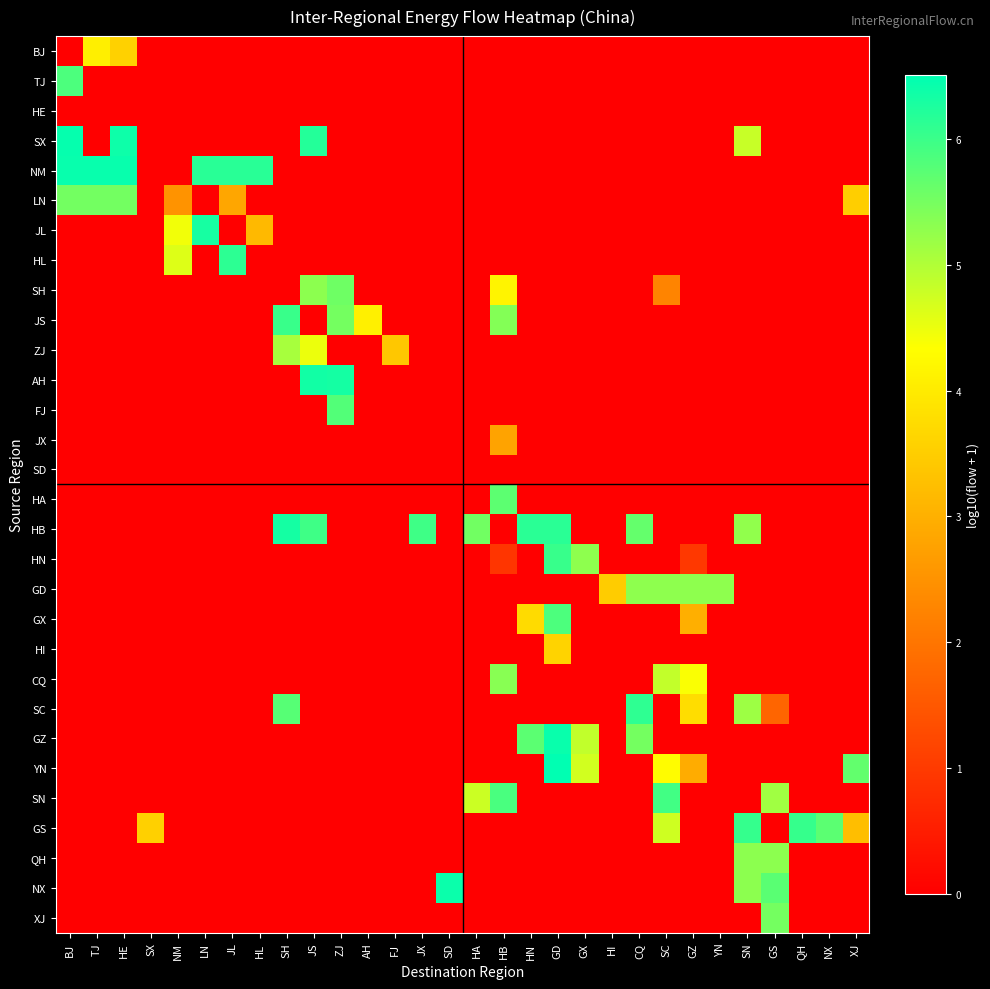

Which series has the largest range (max minus min)?

YN